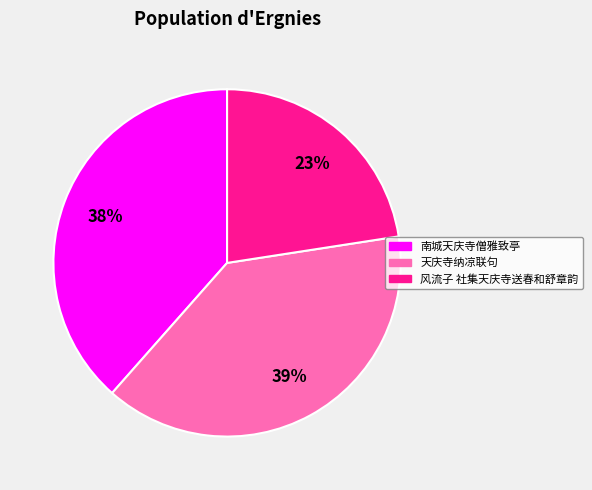

How many slices are in this pie chart?

3